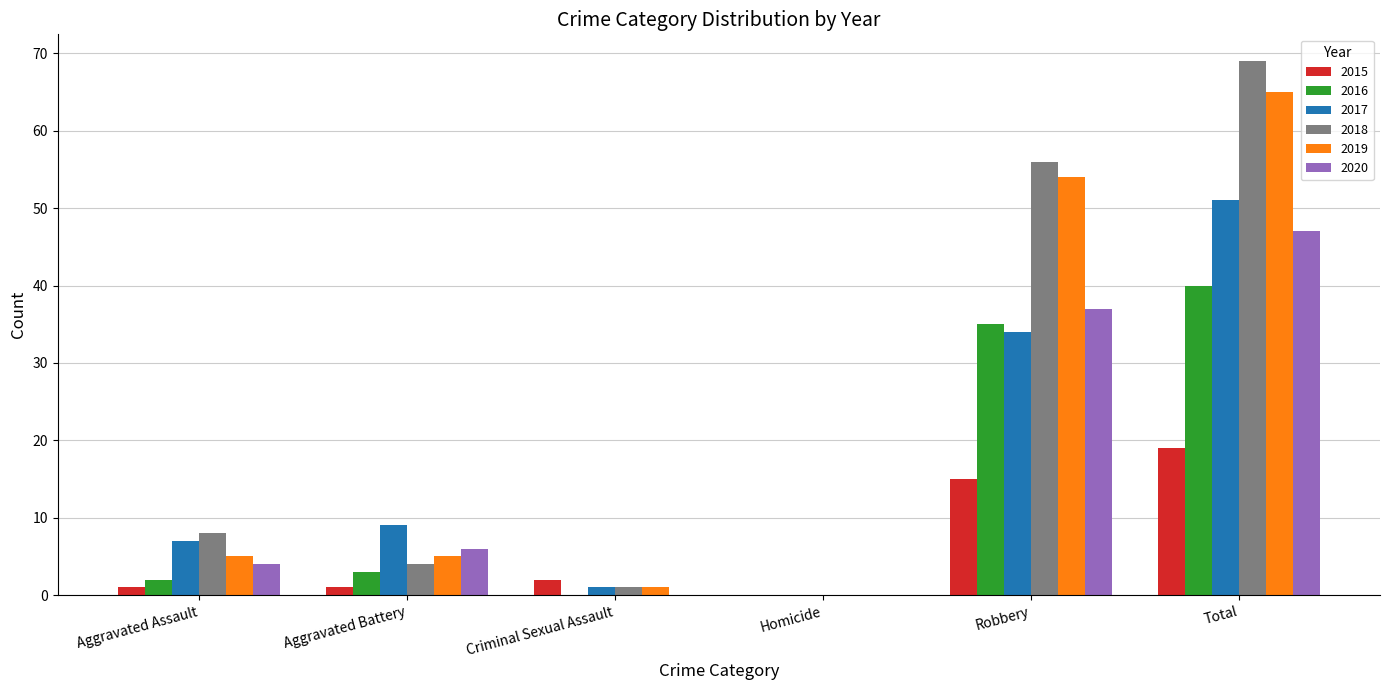

At which category is the sum across all series the highest?

Total